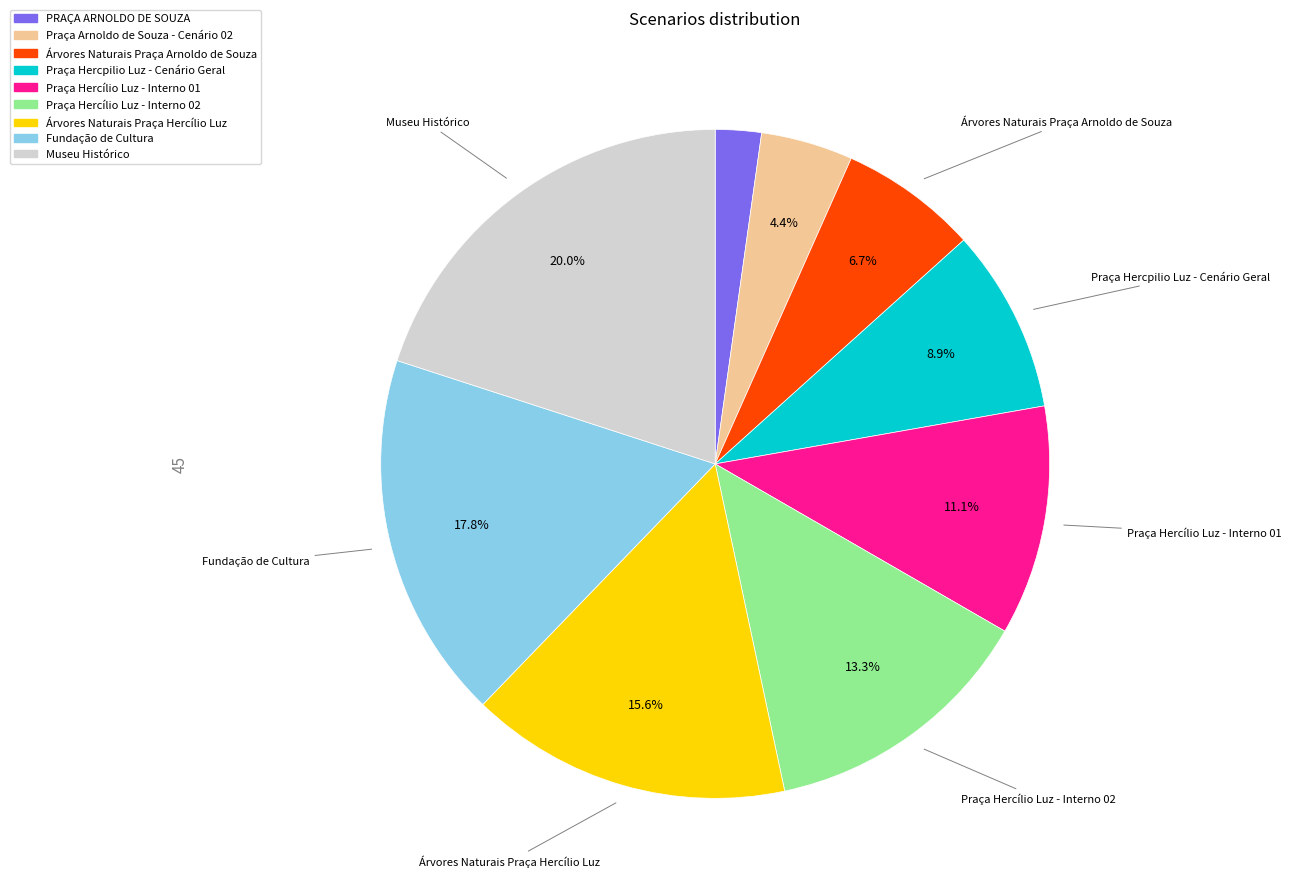

To the nearest percent, what is the difference between the largest and smallest slice percentages?

18%